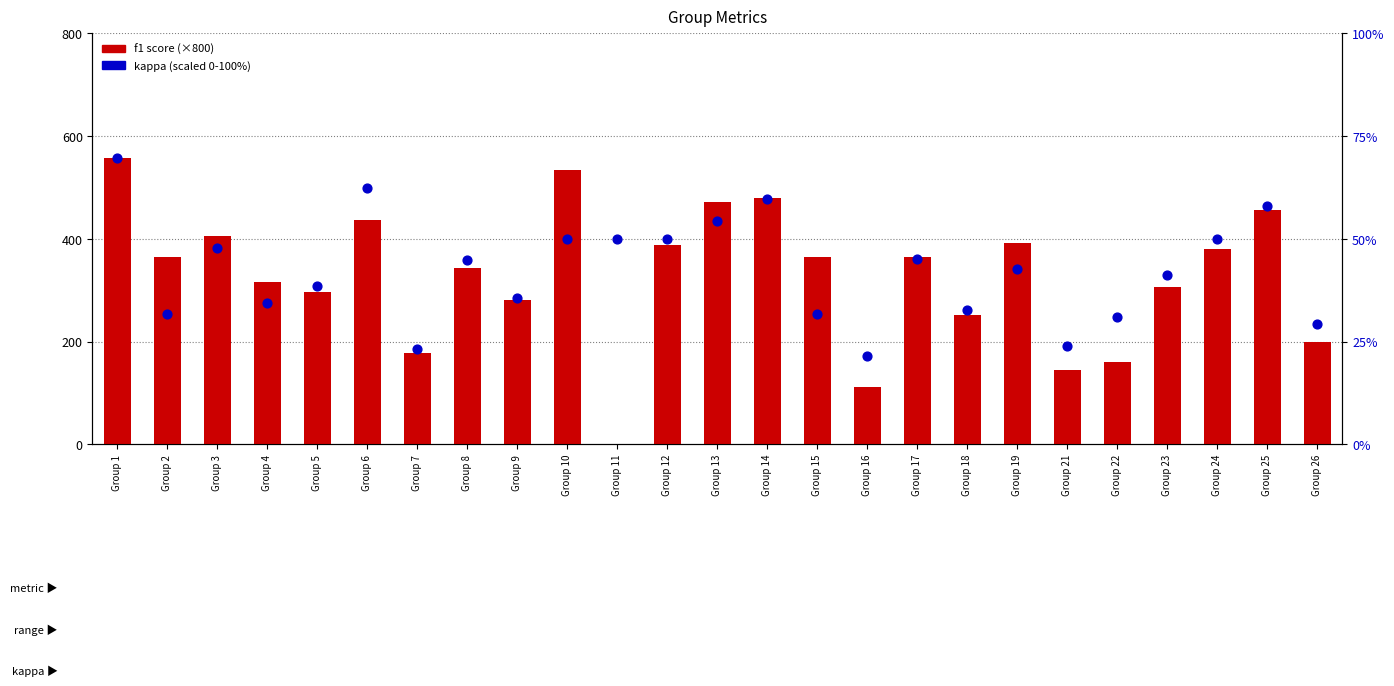

What are all the series names shown in the legend?

f1, kappa (scaled)